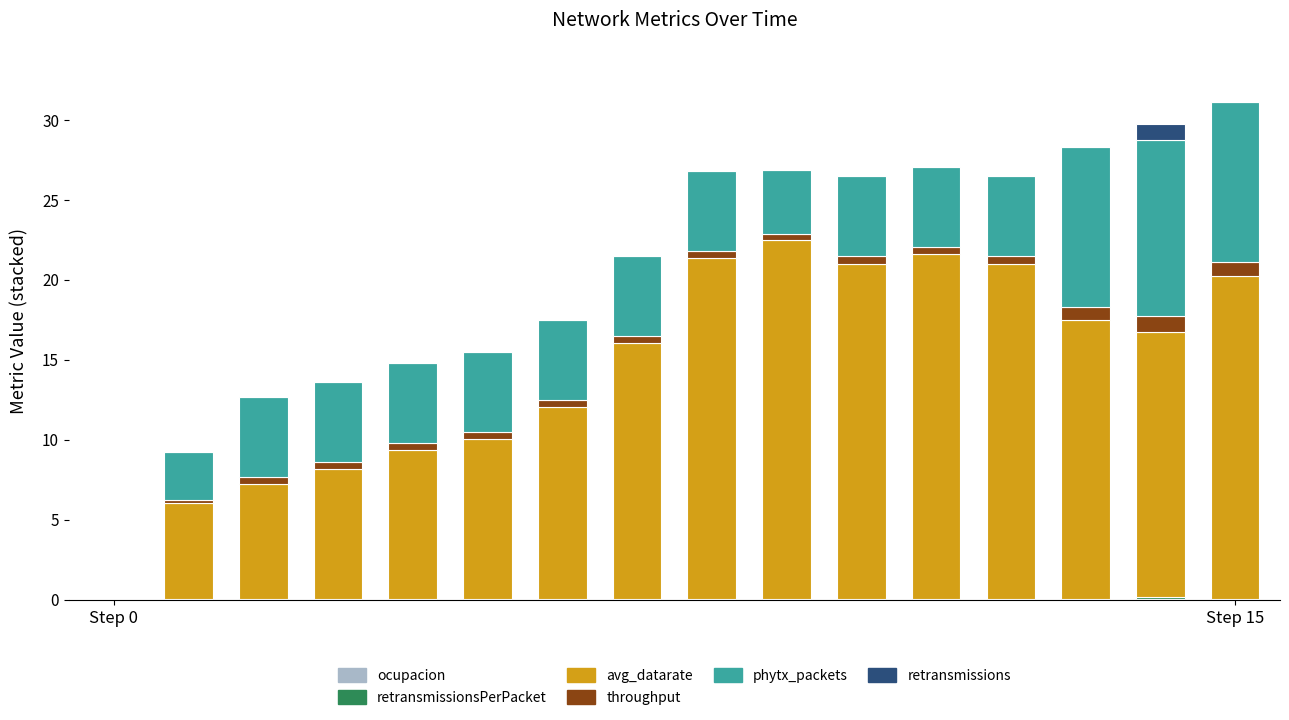

Rank the categories by retransmissionsPerPacket value from lowest to highest.

Step 0, Step 15, 2, 3, 4, 5, 6, 7, 8, 9, 10, 11, 12, 13, 15, 14